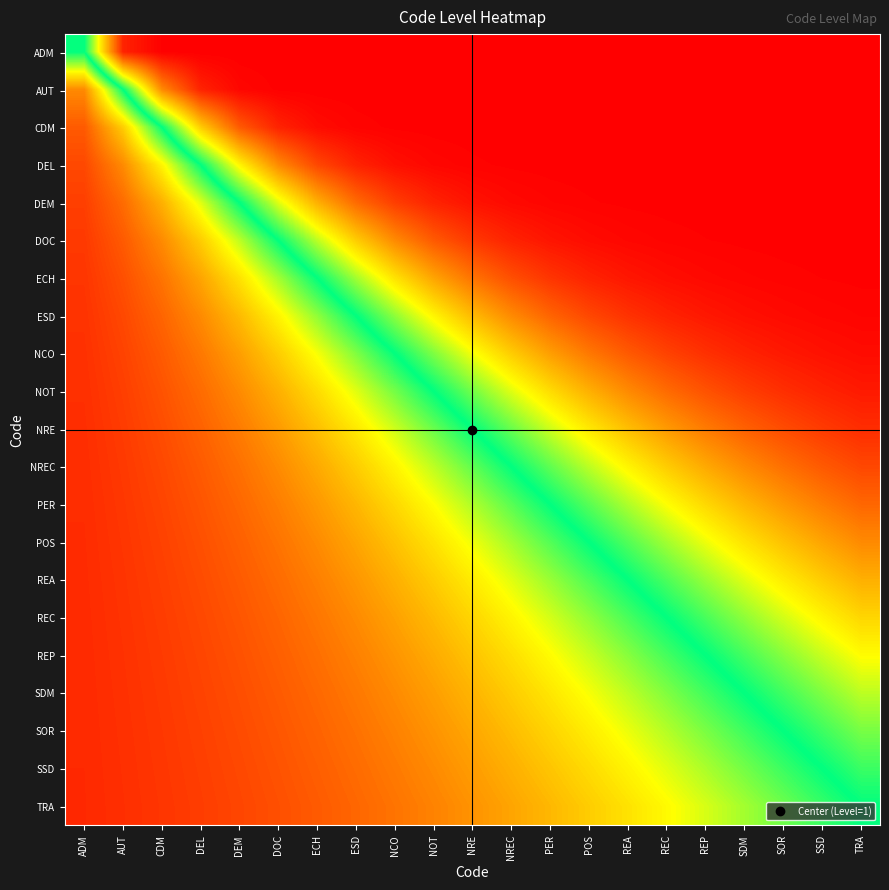

Reading left to right, list all the values displayed in this chart.

ADM: ADM=0.5	AUT=1.0	CDM=1.0	DEL=1.0	DEM=1.0	DOC=1.0	ECH=1.0	ESD=1.0	NCO=1.0	NOT=1.0	NRE=1.0	NREC=1.0	PER=1.0	POS=1.0	REA=1.0	REC=1.0	REP=1.0	SDM=1.0	SOR=1.0	SSD=1.0	TRA=1.0
AUT: ADM=0.2	AUT=0.5	CDM=0.8	DEL=1.0	DEM=1.0	DOC=1.0	ECH=1.0	ESD=1.0	NCO=1.0	NOT=1.0	NRE=1.0	NREC=1.0	PER=1.0	POS=1.0	REA=1.0	REC=1.0	REP=1.0	SDM=1.0	SOR=1.0	SSD=1.0	TRA=1.0
CDM: ADM=0.1	AUT=0.3	CDM=0.5	DEL=0.7	DEM=0.9	DOC=1.0	ECH=1.0	ESD=1.0	NCO=1.0	NOT=1.0	NRE=1.0	NREC=1.0	PER=1.0	POS=1.0	REA=1.0	REC=1.0	REP=1.0	SDM=1.0	SOR=1.0	SSD=1.0	TRA=1.0
DEL: ADM=0.1	AUT=0.2	CDM=0.3	DEL=0.5	DEM=0.7	DOC=0.8	ECH=0.9	ESD=1.0	NCO=1.0	NOT=1.0	NRE=1.0	NREC=1.0	PER=1.0	POS=1.0	REA=1.0	REC=1.0	REP=1.0	SDM=1.0	SOR=1.0	SSD=1.0	TRA=1.0
DEM: ADM=0.1	AUT=0.1	CDM=0.2	DEL=0.4	DEM=0.5	DOC=0.6	ECH=0.8	ESD=0.9	NCO=0.9	NOT=1.0	NRE=1.0	NREC=1.0	PER=1.0	POS=1.0	REA=1.0	REC=1.0	REP=1.0	SDM=1.0	SOR=1.0	SSD=1.0	TRA=1.0
DOC: ADM=0.1	AUT=0.1	CDM=0.2	DEL=0.3	DEM=0.4	DOC=0.5	ECH=0.6	ESD=0.7	NCO=0.8	NOT=0.9	NRE=0.9	NREC=1.0	PER=1.0	POS=1.0	REA=1.0	REC=1.0	REP=1.0	SDM=1.0	SOR=1.0	SSD=1.0	TRA=1.0
ECH: ADM=0.1	AUT=0.1	CDM=0.2	DEL=0.2	DEM=0.3	DOC=0.4	ECH=0.5	ESD=0.6	NCO=0.7	NOT=0.8	NRE=0.8	NREC=0.9	PER=0.9	POS=1.0	REA=1.0	REC=1.0	REP=1.0	SDM=1.0	SOR=1.0	SSD=1.0	TRA=1.0
ESD: ADM=0.1	AUT=0.1	CDM=0.1	DEL=0.2	DEM=0.2	DOC=0.3	ECH=0.4	ESD=0.5	NCO=0.6	NOT=0.7	NRE=0.8	NREC=0.8	PER=0.9	POS=0.9	REA=0.9	REC=1.0	REP=1.0	SDM=1.0	SOR=1.0	SSD=1.0	TRA=1.0
NCO: ADM=0.1	AUT=0.1	CDM=0.1	DEL=0.2	DEM=0.2	DOC=0.3	ECH=0.3	ESD=0.4	NCO=0.5	NOT=0.6	NRE=0.7	NREC=0.7	PER=0.8	POS=0.8	REA=0.9	REC=0.9	REP=0.9	SDM=1.0	SOR=1.0	SSD=1.0	TRA=1.0
NOT: ADM=0.1	AUT=0.1	CDM=0.1	DEL=0.1	DEM=0.2	DOC=0.2	ECH=0.3	ESD=0.4	NCO=0.4	NOT=0.5	NRE=0.6	NREC=0.6	PER=0.7	POS=0.8	REA=0.8	REC=0.9	REP=0.9	SDM=0.9	SOR=0.9	SSD=1.0	TRA=1.0
NRE: ADM=0.1	AUT=0.1	CDM=0.1	DEL=0.1	DEM=0.2	DOC=0.2	ECH=0.3	ESD=0.3	NCO=0.4	NOT=0.4	NRE=0.5	NREC=0.6	PER=0.6	POS=0.7	REA=0.7	REC=0.8	REP=0.8	SDM=0.9	SOR=0.9	SSD=0.9	TRA=0.9
NREC: ADM=0.1	AUT=0.1	CDM=0.1	DEL=0.1	DEM=0.1	DOC=0.2	ECH=0.2	ESD=0.3	NCO=0.3	NOT=0.4	NRE=0.4	NREC=0.5	PER=0.6	POS=0.6	REA=0.7	REC=0.7	REP=0.8	SDM=0.8	SOR=0.9	SSD=0.9	TRA=0.9
PER: ADM=0.1	AUT=0.1	CDM=0.1	DEL=0.1	DEM=0.1	DOC=0.2	ECH=0.2	ESD=0.2	NCO=0.3	NOT=0.3	NRE=0.4	NREC=0.4	PER=0.5	POS=0.6	REA=0.6	REC=0.7	REP=0.7	SDM=0.8	SOR=0.8	SSD=0.8	TRA=0.9
POS: ADM=0.1	AUT=0.1	CDM=0.1	DEL=0.1	DEM=0.1	DOC=0.2	ECH=0.2	ESD=0.2	NCO=0.3	NOT=0.3	NRE=0.3	NREC=0.4	PER=0.4	POS=0.5	REA=0.6	REC=0.6	REP=0.7	SDM=0.7	SOR=0.7	SSD=0.8	TRA=0.8
REA: ADM=0.1	AUT=0.1	CDM=0.1	DEL=0.1	DEM=0.1	DOC=0.1	ECH=0.2	ESD=0.2	NCO=0.2	NOT=0.3	NRE=0.3	NREC=0.4	PER=0.4	POS=0.5	REA=0.5	REC=0.5	REP=0.6	SDM=0.6	SOR=0.7	SSD=0.7	TRA=0.8
REC: ADM=0.1	AUT=0.1	CDM=0.1	DEL=0.1	DEM=0.1	DOC=0.1	ECH=0.2	ESD=0.2	NCO=0.2	NOT=0.2	NRE=0.3	NREC=0.3	PER=0.4	POS=0.4	REA=0.5	REC=0.5	REP=0.5	SDM=0.6	SOR=0.6	SSD=0.7	TRA=0.7
REP: ADM=0.1	AUT=0.1	CDM=0.1	DEL=0.1	DEM=0.1	DOC=0.1	ECH=0.1	ESD=0.2	NCO=0.2	NOT=0.2	NRE=0.3	NREC=0.3	PER=0.3	POS=0.4	REA=0.4	REC=0.5	REP=0.5	SDM=0.5	SOR=0.6	SSD=0.6	TRA=0.7
SDM: ADM=0.1	AUT=0.1	CDM=0.1	DEL=0.1	DEM=0.1	DOC=0.1	ECH=0.1	ESD=0.2	NCO=0.2	NOT=0.2	NRE=0.2	NREC=0.3	PER=0.3	POS=0.3	REA=0.4	REC=0.4	REP=0.5	SDM=0.5	SOR=0.5	SSD=0.6	TRA=0.6
SOR: ADM=0.1	AUT=0.1	CDM=0.1	DEL=0.1	DEM=0.1	DOC=0.1	ECH=0.1	ESD=0.1	NCO=0.2	NOT=0.2	NRE=0.2	NREC=0.2	PER=0.3	POS=0.3	REA=0.3	REC=0.4	REP=0.4	SDM=0.5	SOR=0.5	SSD=0.5	TRA=0.6
SSD: ADM=0.1	AUT=0.1	CDM=0.1	DEL=0.1	DEM=0.1	DOC=0.1	ECH=0.1	ESD=0.1	NCO=0.2	NOT=0.2	NRE=0.2	NREC=0.2	PER=0.3	POS=0.3	REA=0.3	REC=0.4	REP=0.4	SDM=0.4	SOR=0.5	SSD=0.5	TRA=0.5
TRA: ADM=0.1	AUT=0.1	CDM=0.1	DEL=0.1	DEM=0.1	DOC=0.1	ECH=0.1	ESD=0.1	NCO=0.2	NOT=0.2	NRE=0.2	NREC=0.2	PER=0.2	POS=0.3	REA=0.3	REC=0.3	REP=0.4	SDM=0.4	SOR=0.4	SSD=0.5	TRA=0.5